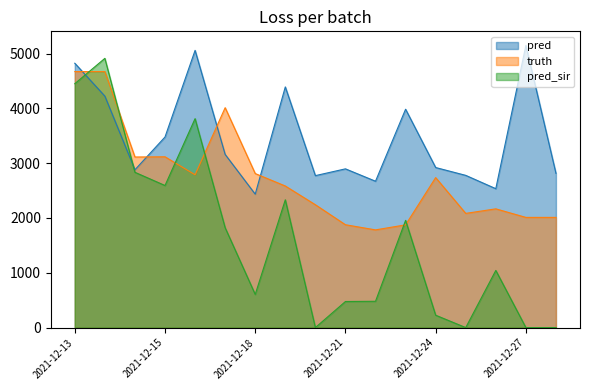

Reading left to right, transcribe all the data shown in this chart.

pred: 4824.4	4224.1	2880.0	3478.0	5059.0	3160.0	2435.0	4392.0	2773.0	2897.0	2671.0	3985.0	2921.0	2778.0	2535.0	5149.0	2815.0
truth: 4672.0	4672.0	3113.0	3117.0	2789.0	4013.0	2811.0	2584.0	2242.0	1877.0	1783.0	1875.0	2737.0	2084.0	2167.0	2011.0	2011.0
pred_sir: 4450.8	4913.4	2834.0	2593.0	3813.0	1822.0	605.0	2332.0	0.0	476.0	480.0	1956.0	226.0	0.0	1043.0	0.0	0.0